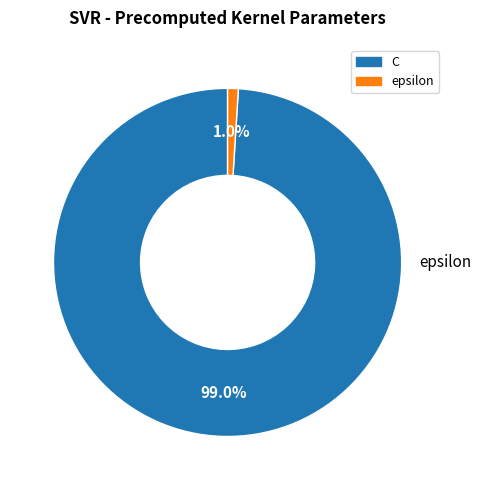

What portion of the pie excludes C?

1.0%